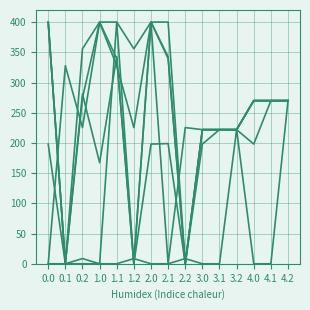

How many categories are shown in the chart?

15